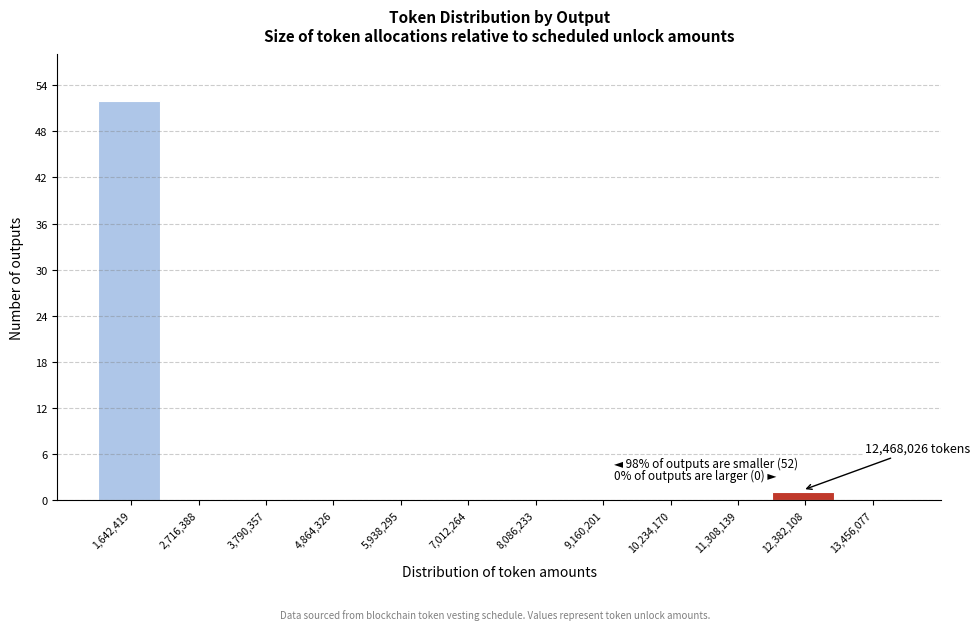

Reading left to right, list all the values displayed in this chart.

1,642,419=52	2,716,388=0	3,790,357=0	4,864,326=0	5,938,295=0	7,012,264=0	8,086,233=0	9,160,201=0	10,234,170=0	11,308,139=0	12,382,108=1	13,456,077=0